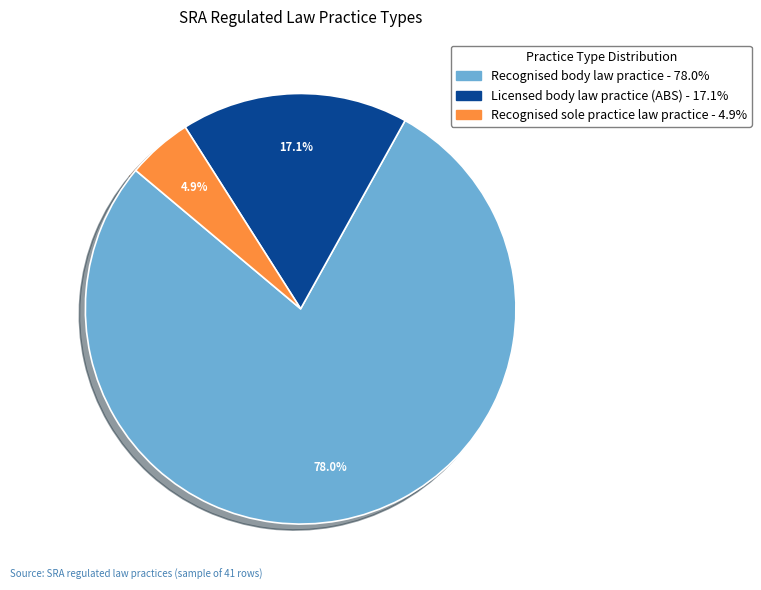

Which category accounts for the majority?

Recognised body law practice